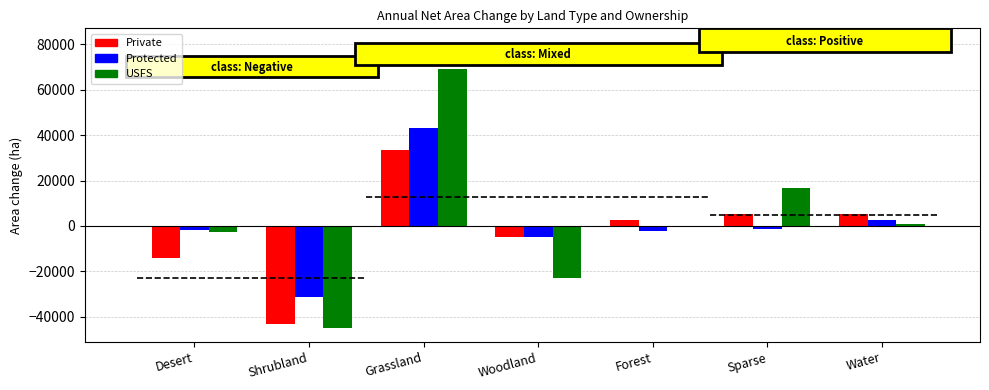

Reading left to right, list all the values displayed in this chart.

Private: Desert=-14127.7	Shrubland=-43054.2	Grassland=33535.8	Woodland=-4666.1	Forest=2656.8	Sparse=5070.4	Water=5193.2
Protected: Desert=-1800.9	Shrubland=-31131.2	Grassland=43053.4	Woodland=-4929.3	Forest=-2409.5	Sparse=-1192.1	Water=2516.8
USFS: Desert=-2732.1	Shrubland=-44838.8	Grassland=69088.1	Woodland=-22999.5	Forest=0.0	Sparse=16742.6	Water=908.4